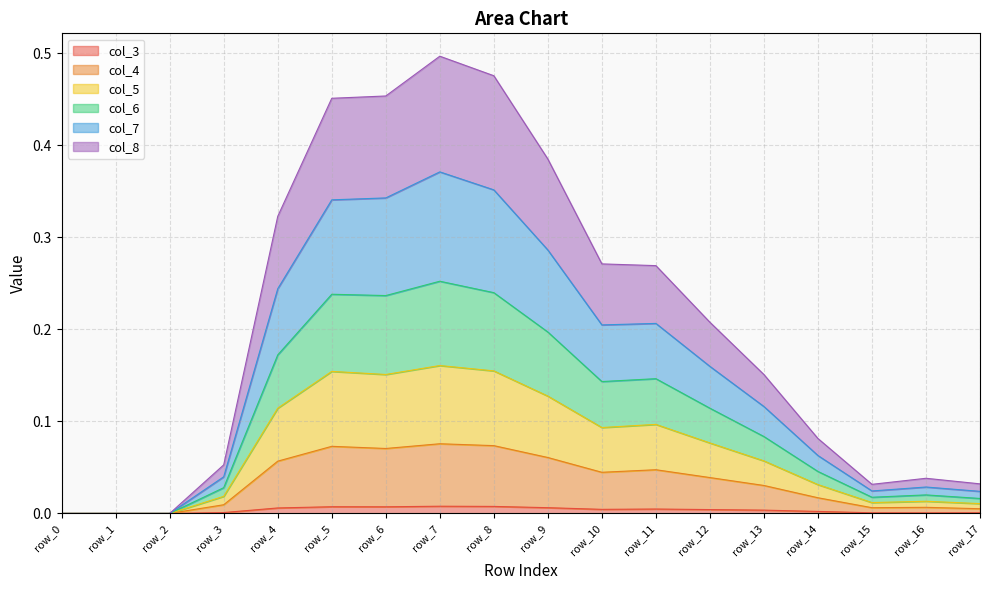

Where is col_8 nearest to the value 0?

row_0